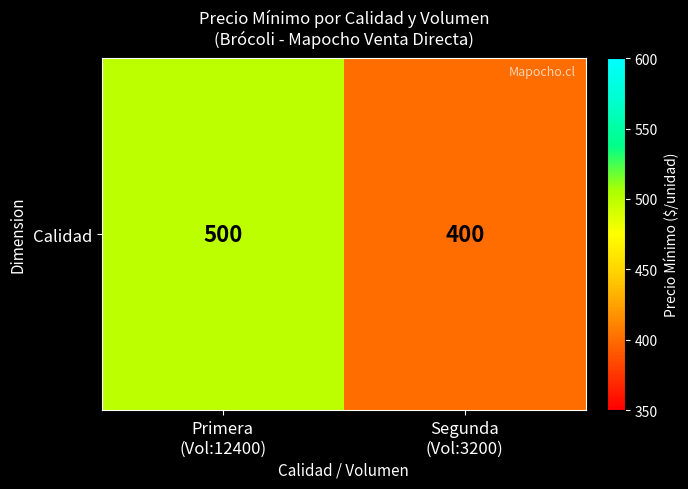

What is the average value?

450